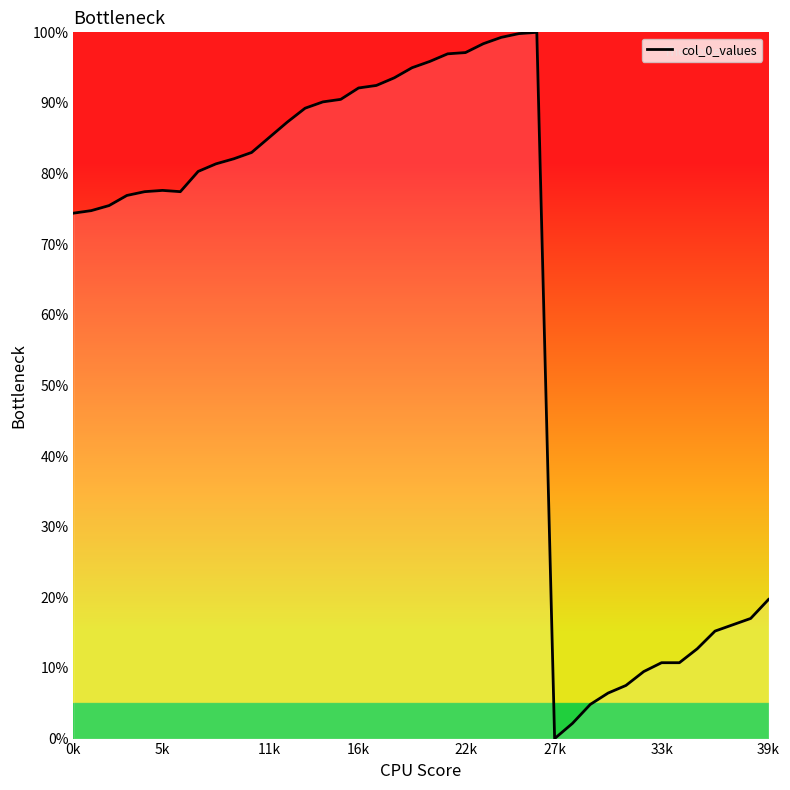

What is the average value?

62.4